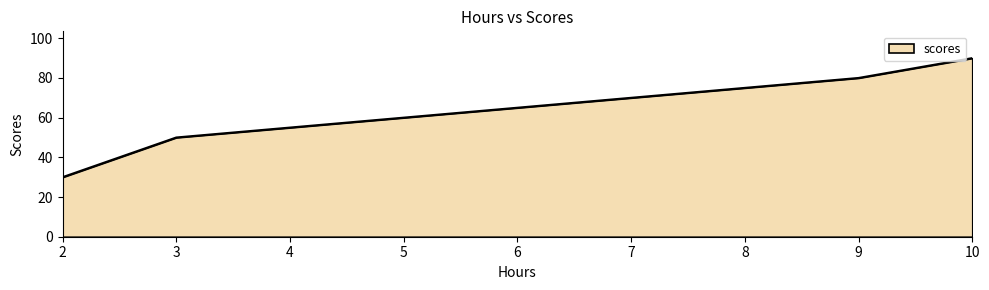

Reading left to right, list all the values displayed in this chart.

2=30	3=50	9=80	10=90